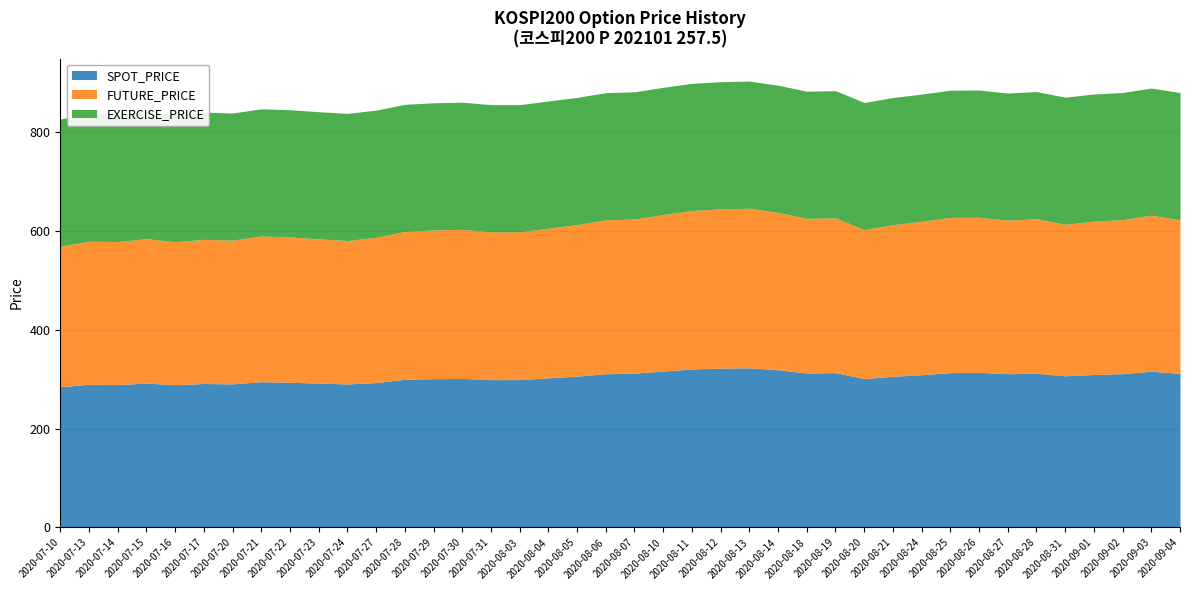

Reading left to right, what are all the values shown in this chart?

SPOT_PRICE: 2020-07-10=285.1	2020-07-13=289.8	2020-07-14=289.6	2020-07-15=292.3	2020-07-16=289.2	2020-07-17=291.6	2020-07-20=290.8	2020-07-21=295.2	2020-07-22=294.0	2020-07-23=292.4	2020-07-24=290.7	2020-07-27=293.5	2020-07-28=300.1	2020-07-29=301.2	2020-07-30=301.9	2020-07-31=299.3	2020-08-03=299.5	2020-08-04=303.0	2020-08-05=306.6	2020-08-06=311.3	2020-08-07=312.6	2020-08-10=316.8	2020-08-11=321.0	2020-08-12=322.7	2020-08-13=323.3	2020-08-14=319.2	2020-08-18=312.8	2020-08-19=313.5	2020-08-20=301.6	2020-08-21=306.2	2020-08-24=309.3	2020-08-25=313.6	2020-08-26=314.2	2020-08-27=311.4	2020-08-28=312.2	2020-08-31=307.1	2020-09-01=309.8	2020-09-02=311.5	2020-09-03=316.4	2020-09-04=312.0
FUTURE_PRICE: 2020-07-10=284.6	2020-07-13=289.8	2020-07-14=289.4	2020-07-15=292.6	2020-07-16=289.2	2020-07-17=291.9	2020-07-20=290.9	2020-07-21=295.1	2020-07-22=294.3	2020-07-23=292.0	2020-07-24=290.3	2020-07-27=294.1	2020-07-28=299.2	2020-07-29=301.2	2020-07-30=301.8	2020-07-31=299.4	2020-08-03=299.2	2020-08-04=303.0	2020-08-05=306.7	2020-08-06=311.6	2020-08-07=312.1	2020-08-10=316.9	2020-08-11=320.8	2020-08-12=322.5	2020-08-13=323.1	2020-08-14=318.8	2020-08-18=313.1	2020-08-19=313.4	2020-08-20=301.4	2020-08-21=306.9	2020-08-24=310.7	2020-08-25=314.2	2020-08-26=314.0	2020-08-27=310.8	2020-08-28=312.9	2020-08-31=306.7	2020-09-01=310.4	2020-09-02=311.8	2020-09-03=315.9	2020-09-04=311.1
EXERCISE_PRICE: 2020-07-10=257.5	2020-07-13=257.5	2020-07-14=257.5	2020-07-15=257.5	2020-07-16=257.5	2020-07-17=257.5	2020-07-20=257.5	2020-07-21=257.5	2020-07-22=257.5	2020-07-23=257.5	2020-07-24=257.5	2020-07-27=257.5	2020-07-28=257.5	2020-07-29=257.5	2020-07-30=257.5	2020-07-31=257.5	2020-08-03=257.5	2020-08-04=257.5	2020-08-05=257.5	2020-08-06=257.5	2020-08-07=257.5	2020-08-10=257.5	2020-08-11=257.5	2020-08-12=257.5	2020-08-13=257.5	2020-08-14=257.5	2020-08-18=257.5	2020-08-19=257.5	2020-08-20=257.5	2020-08-21=257.5	2020-08-24=257.5	2020-08-25=257.5	2020-08-26=257.5	2020-08-27=257.5	2020-08-28=257.5	2020-08-31=257.5	2020-09-01=257.5	2020-09-02=257.5	2020-09-03=257.5	2020-09-04=257.5